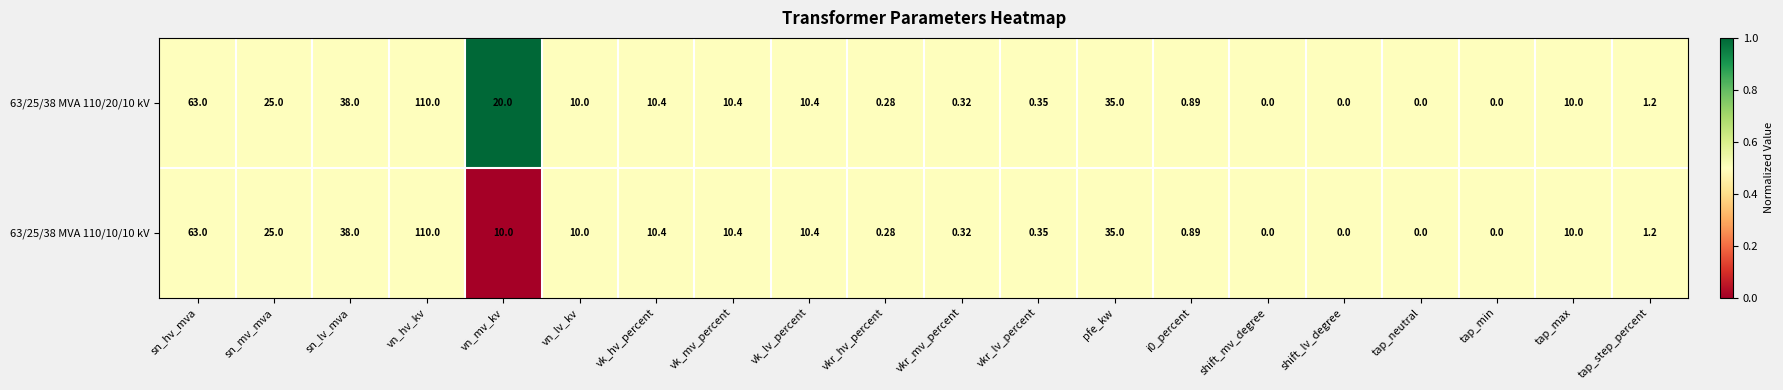

At which category does the chart reach its peak across all series?

vn_hv_kv